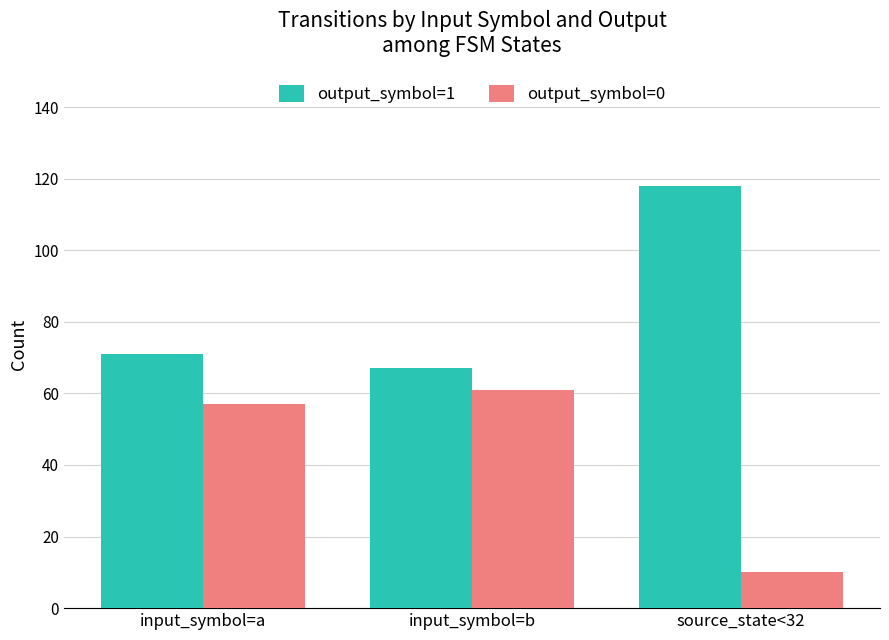

What are all the series names shown in the legend?

output_symbol=1, output_symbol=0